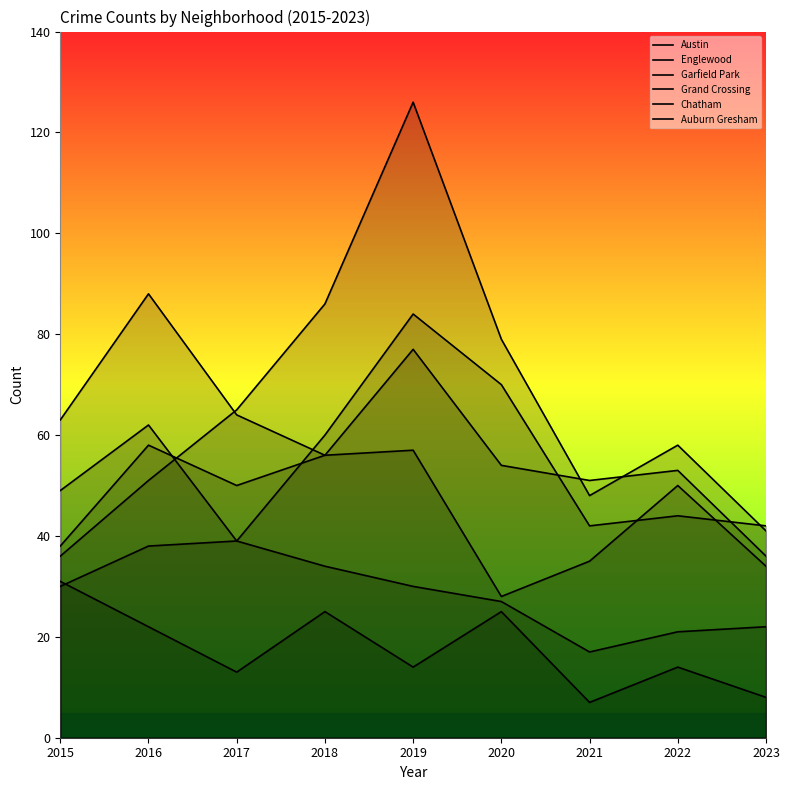

What is the difference between the highest and lowest values at 2020?

54